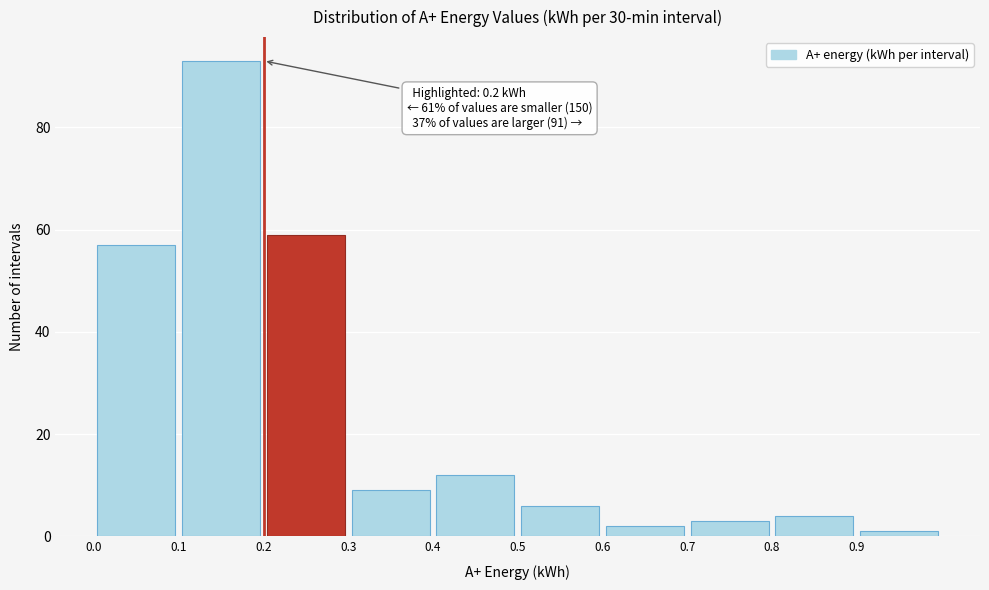

Over which range of the x-axis is the bar tallest?

0.1 to 0.2